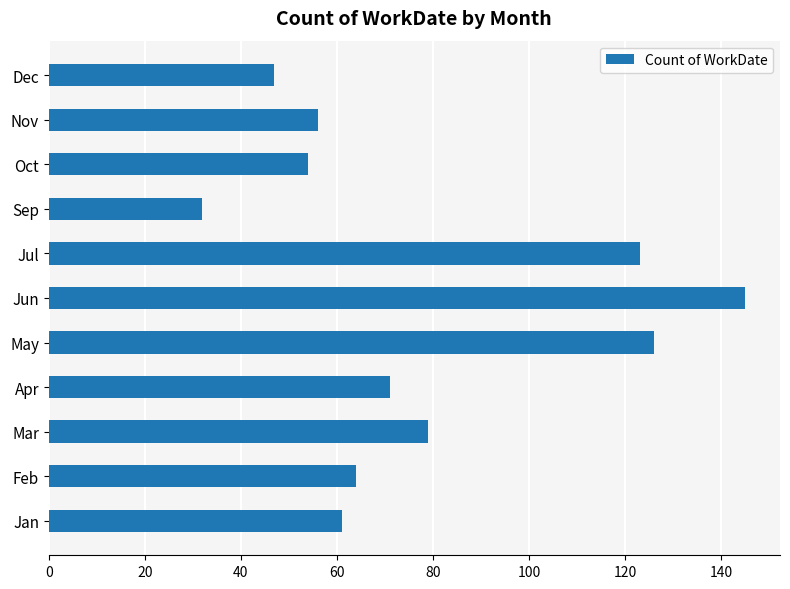

The chart shows a value of 84 at Jan. True or false?

False